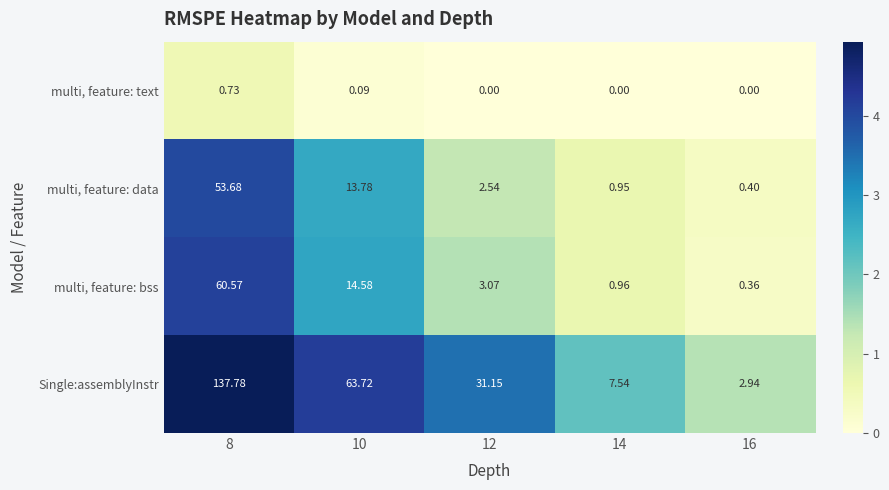

Which category has the highest value across all series?

8